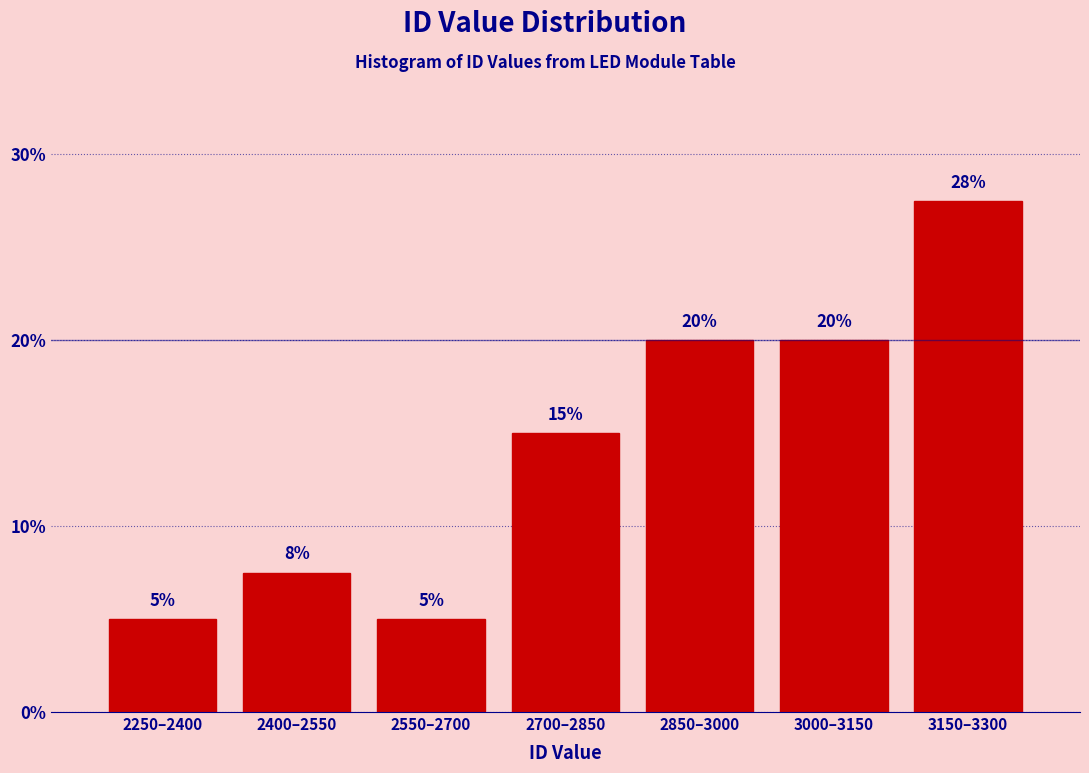

True or false: the data shows 13.3 at 3150–3300.

False